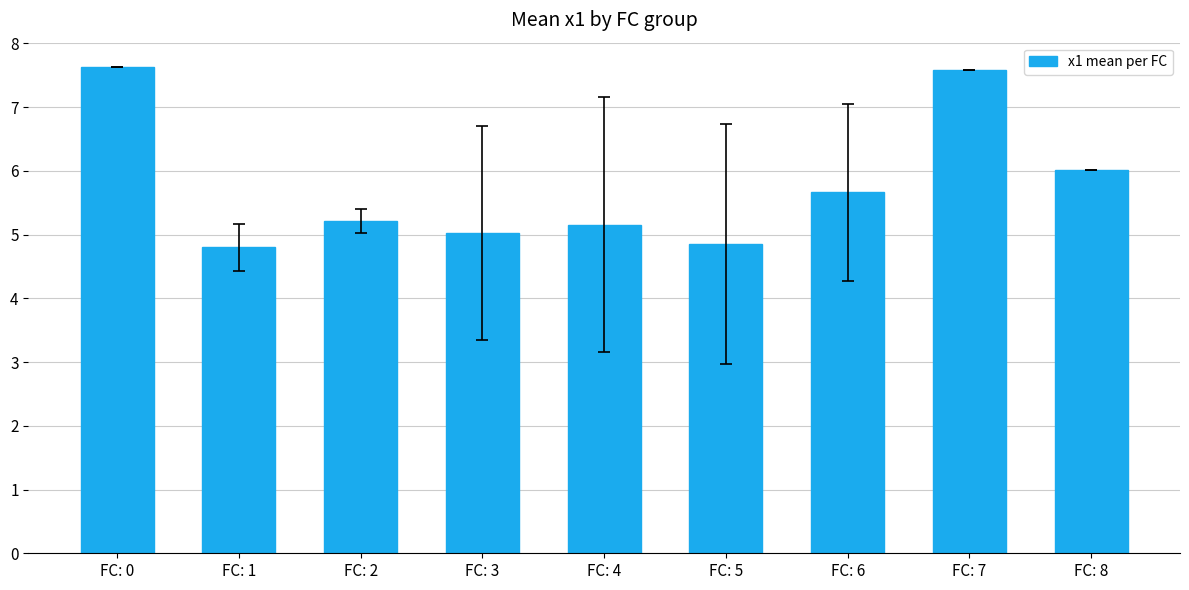

What is the sum of all values?

51.9